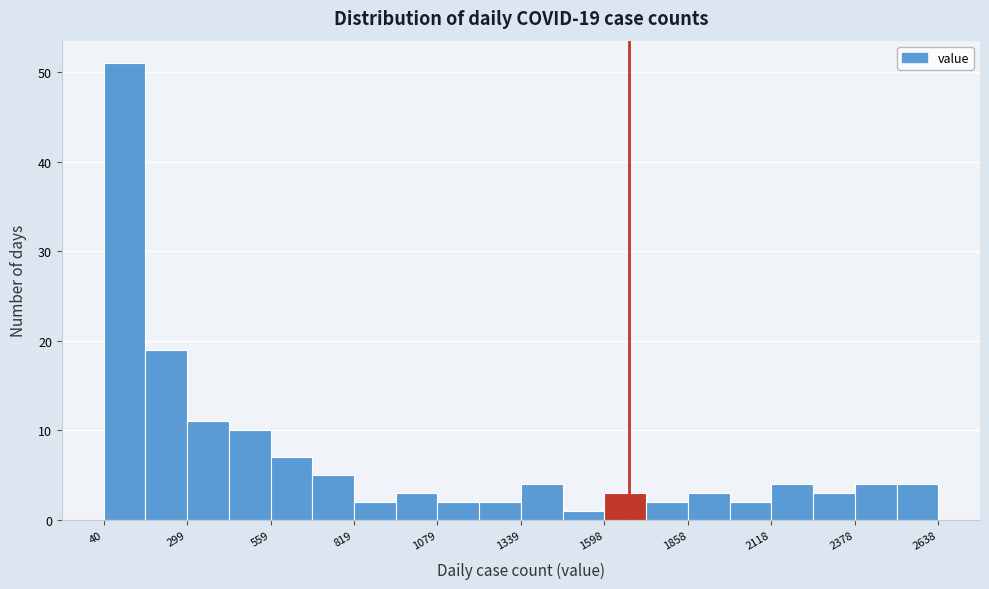

Around what value on the x-axis is the tallest bar? Give the approximate position of its centre, as read against the axis.

100